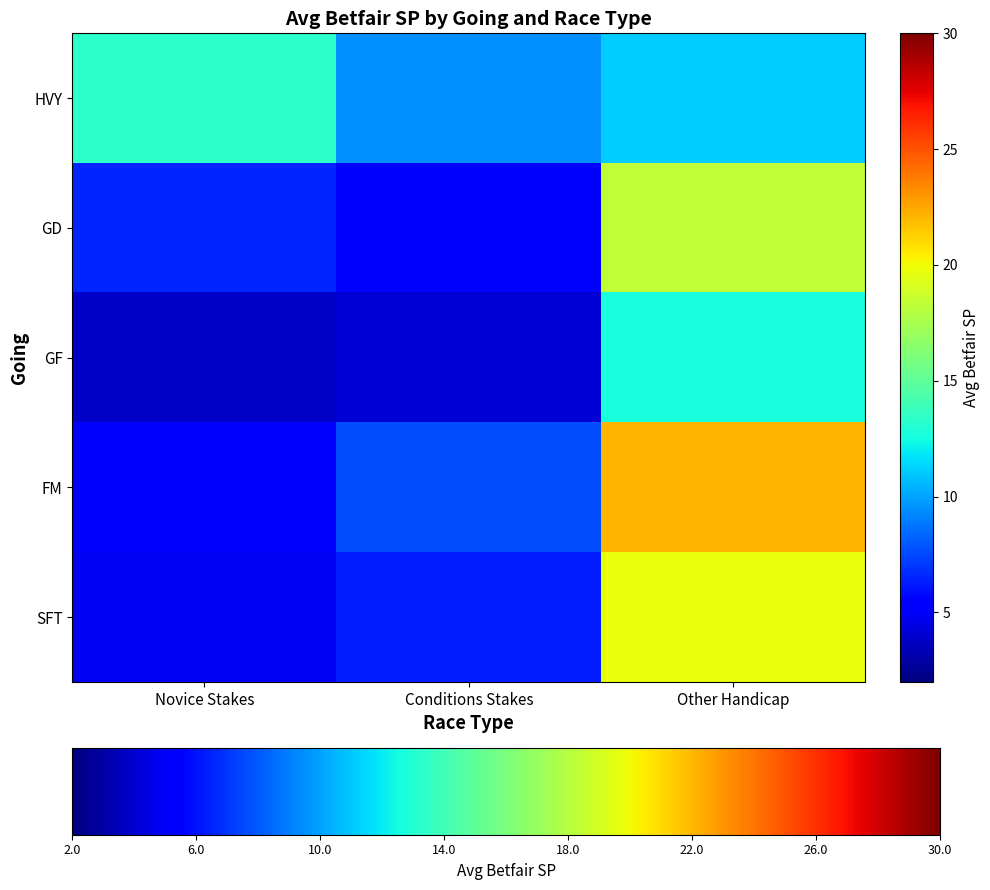

What is the average value of the FM series?

10.3